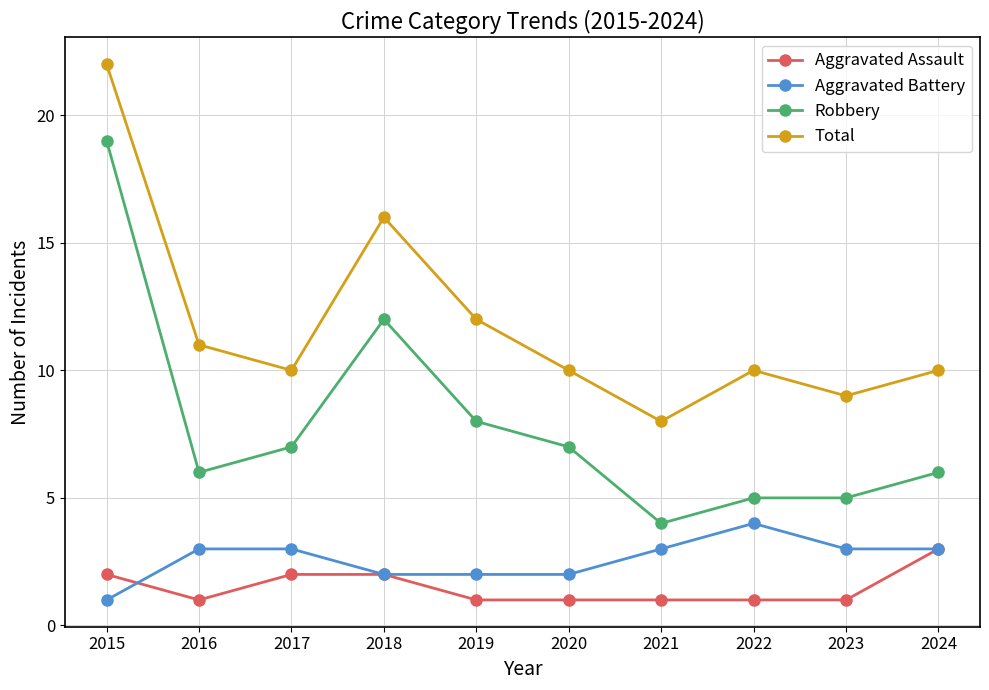

What is the difference between the second highest and second lowest values in the Aggravated Battery series?

1